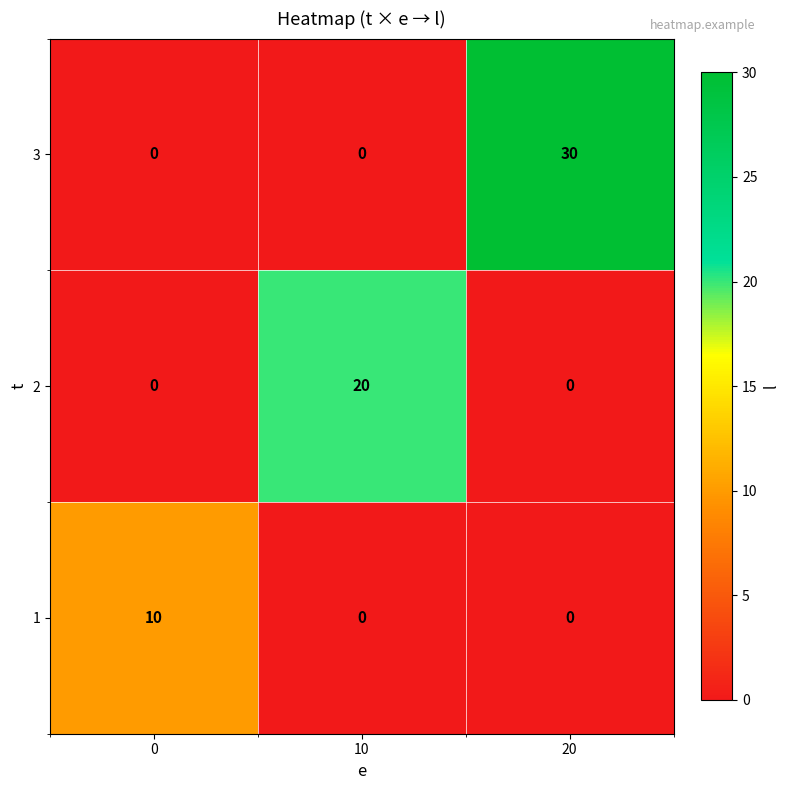

At which label does 3 reach its peak?

20